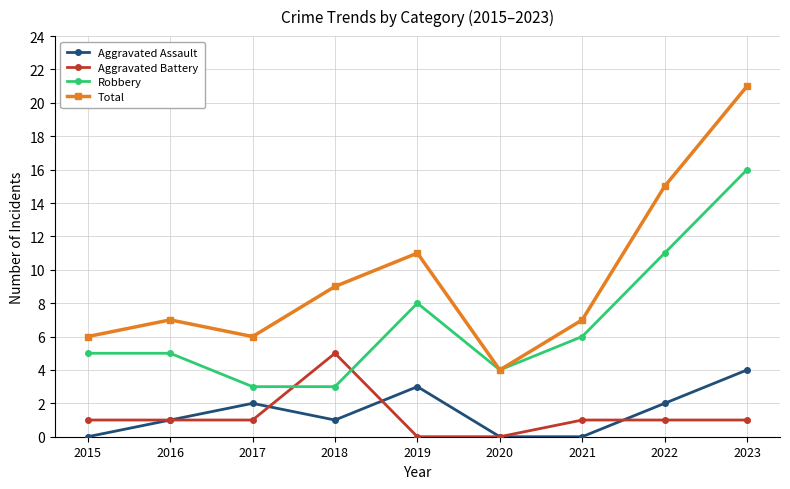

Which series has the widest spread of values?

Total